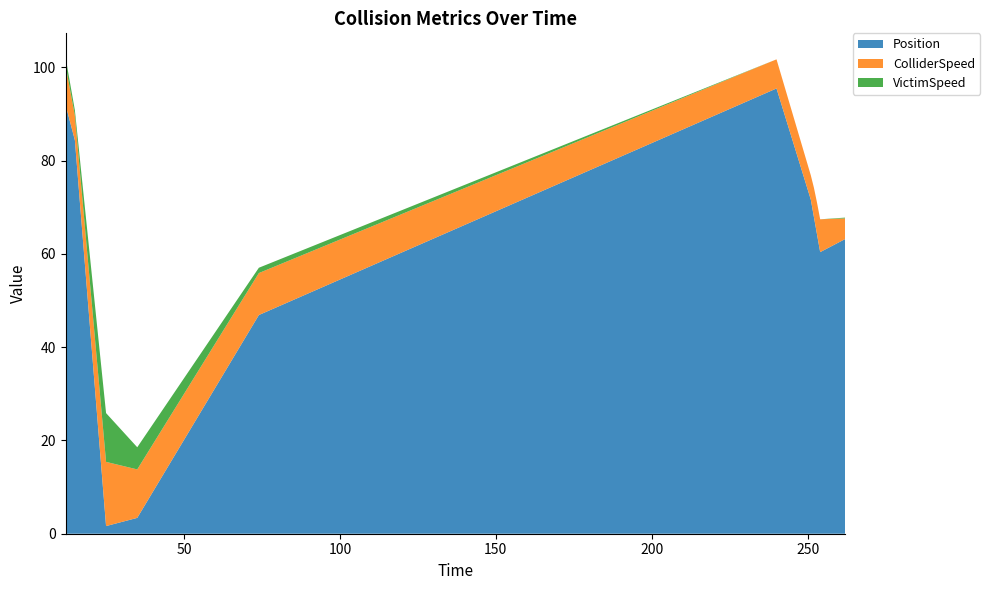

Reading right to left, transcribe all the data shown in this chart.

Position: 63.2	60.4	64.1	67.9	71.6	95.5	46.9	3.4	1.6	84.4	92.0
ColliderSpeed: 4.4	7.0	6.8	6.3	5.2	6.2	9.0	10.4	13.8	5.3	8.4
VictimSpeed: 0.2	0.0	0.0	0.0	0.0	0.0	1.1	4.8	10.5	1.1	1.8